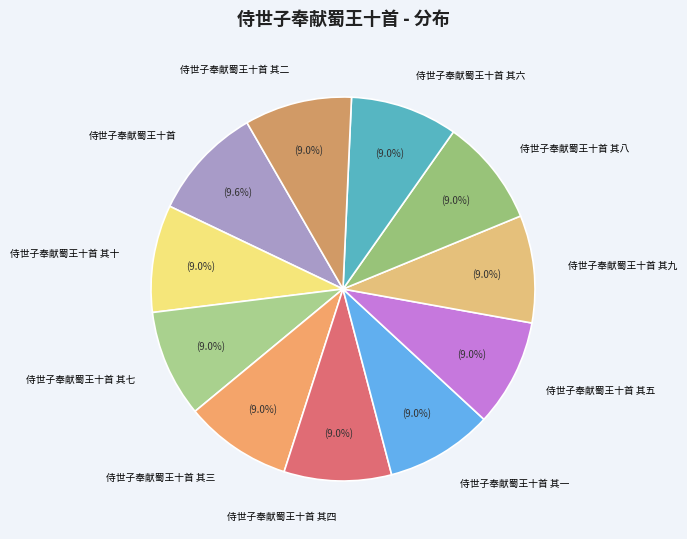

Does any single category account for the majority?

No